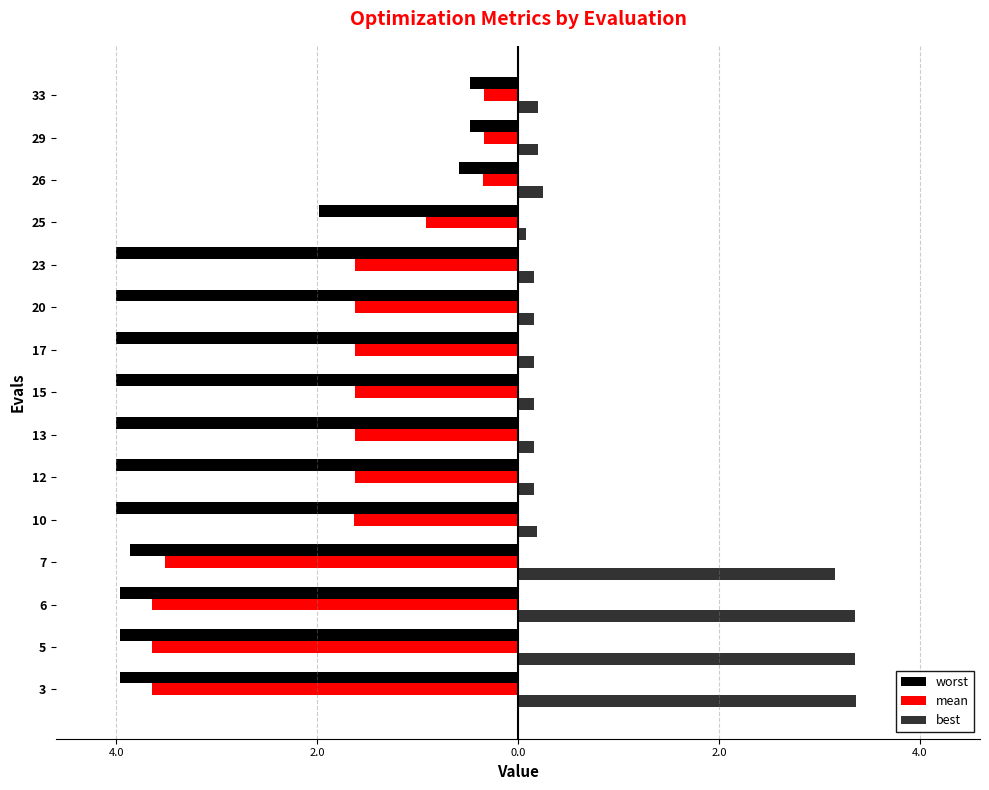

Which series has the largest total across all categories?

best